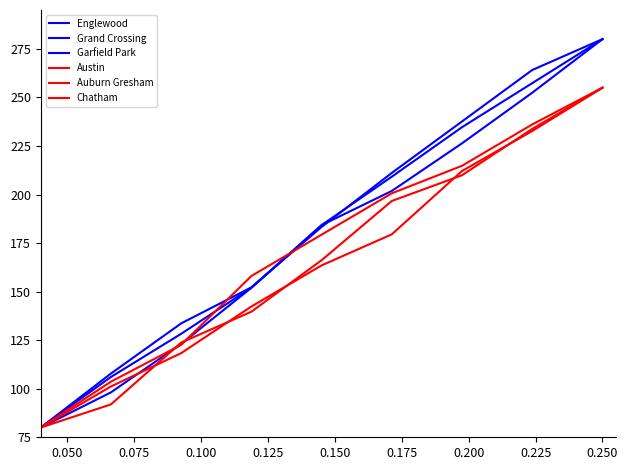

Reading right to left, extract all data points from this chart.

Englewood: 280.0	264.1	237.6	211.1	183.3	152.2	133.6	107.8	80.0
Grand Crossing: 280.0	252.4	226.4	201.8	184.2	152.0	128.3	106.1	80.0
Garfield Park: 280.0	257.3	234.7	209.2	184.2	152.0	123.1	98.1	80.0
Austin: 255.0	232.7	212.1	179.5	163.5	142.3	118.3	101.2	80.0
Auburn Gresham: 255.0	236.1	214.8	200.6	179.3	158.0	122.6	103.6	80.0
Chatham: 255.0	233.8	209.9	196.7	166.2	139.7	123.7	91.9	80.0